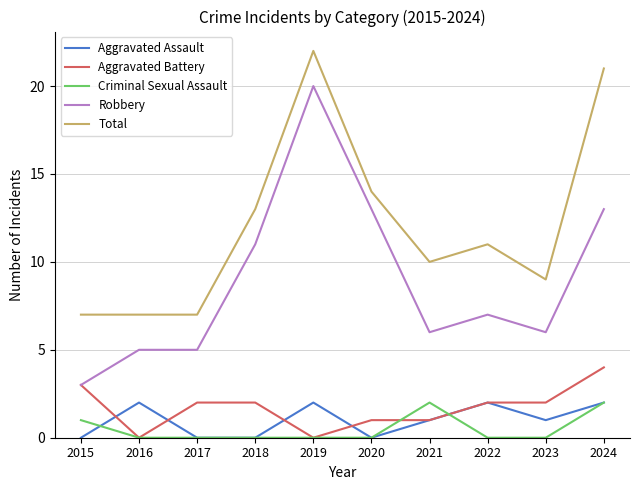

Reading left to right, extract all data points from this chart.

Aggravated Assault: 0	2	0	0	2	0	1	2	1	2
Aggravated Battery: 3	0	2	2	0	1	1	2	2	4
Criminal Sexual Assault: 1	0	0	0	0	0	2	0	0	2
Robbery: 3	5	5	11	20	13	6	7	6	13
Total: 7	7	7	13	22	14	10	11	9	21